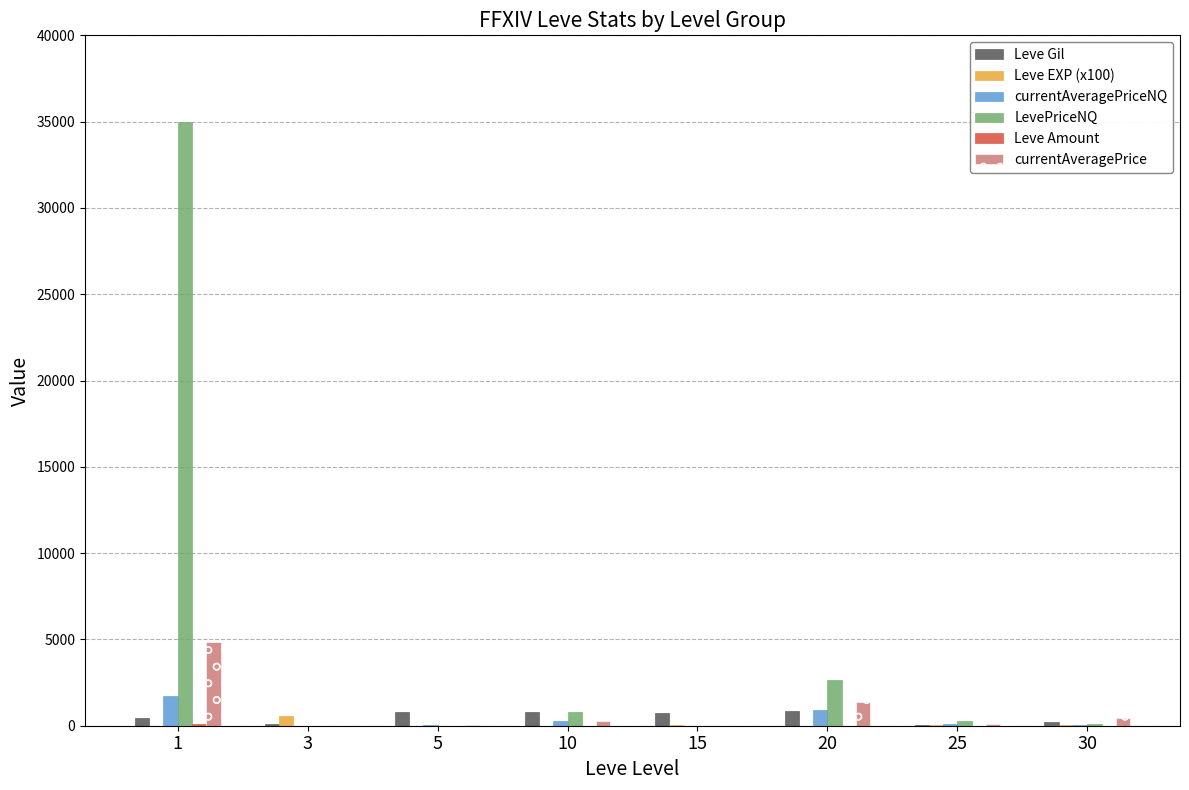

What is the sum of all Leve Gil values?

4042